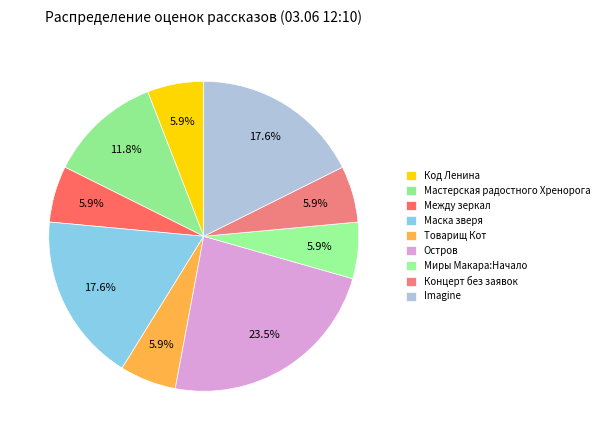

What is the change in value from Мастерская радостного Хренорога to Между зеркал?

-1